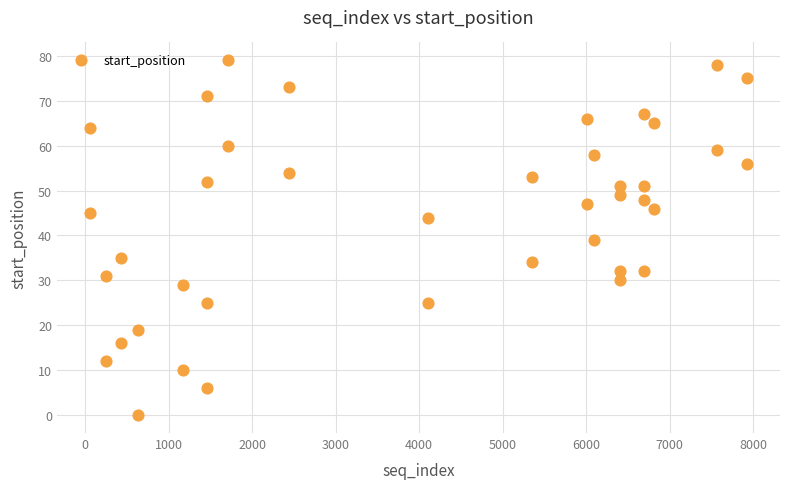

What is the range of Y values (max minus min)?

79